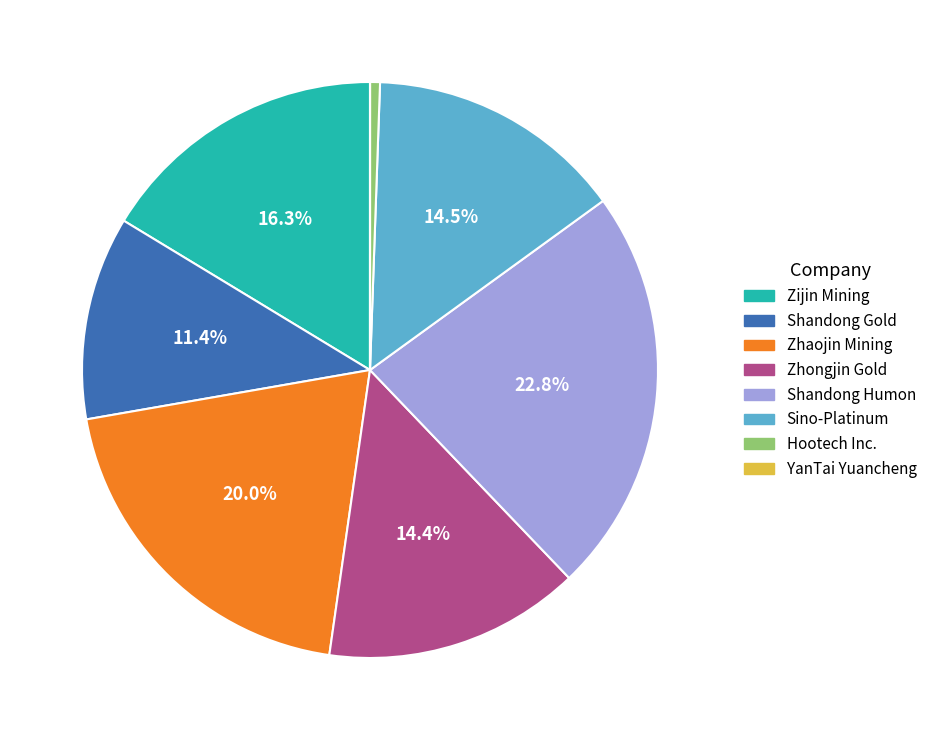

Combined, do Zijin Mining and Hootech Inc. account for over 50%?

No